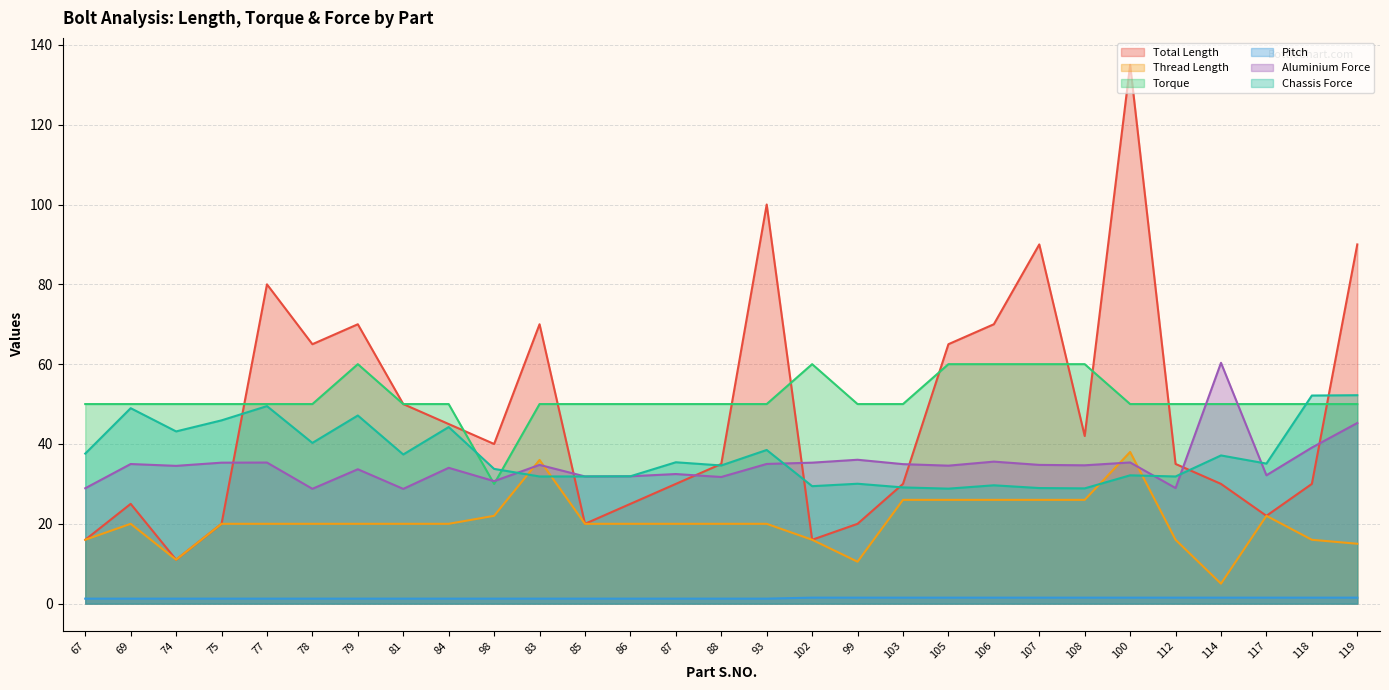

What is the label of the 28th point from the left?

118